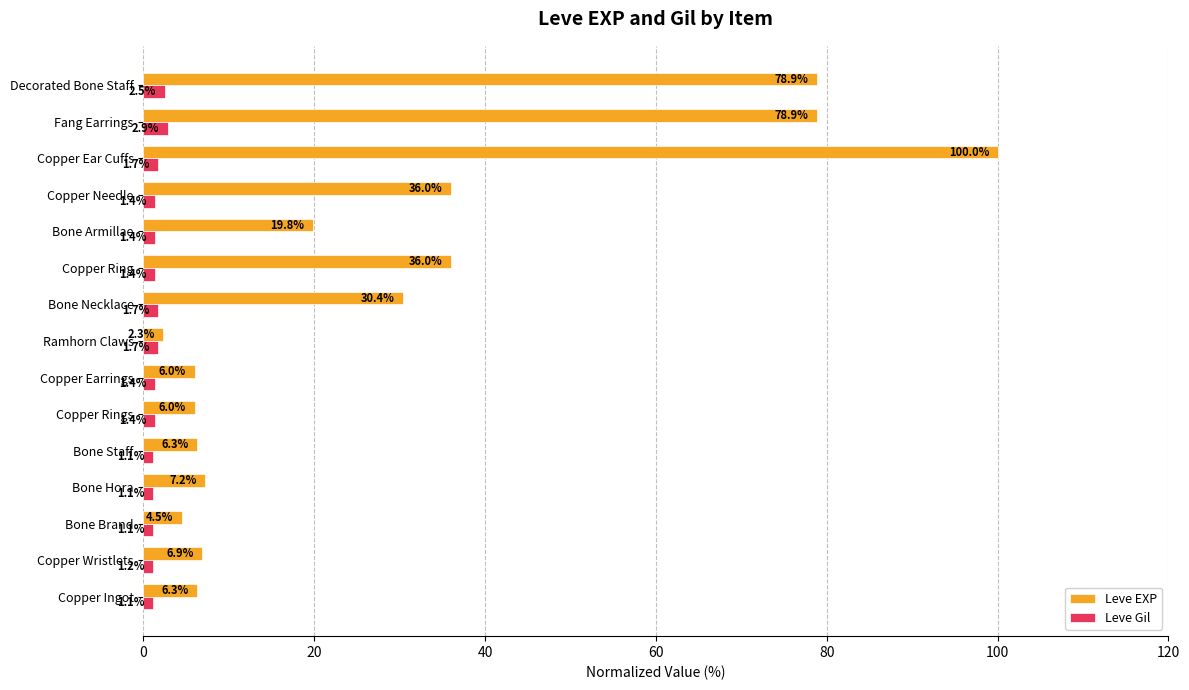

What is the difference between the maximum and minimum values in the Leve EXP series?

97.7